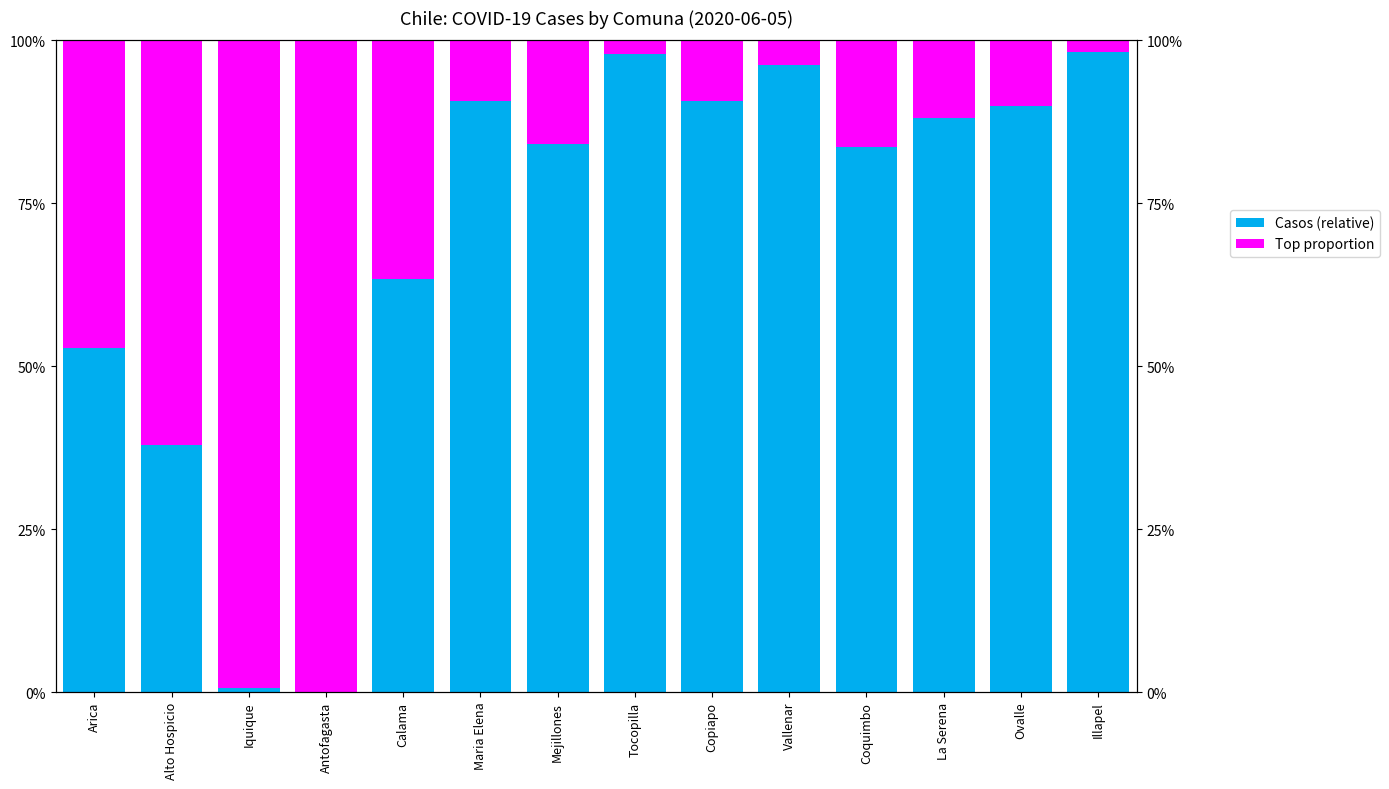

Reading right to left, list all the values displayed in this chart.

Casos (relative): 98.2	90.0	88.0	83.6	96.2	90.6	98.0	84.0	90.6	63.4	0.0	0.6	37.9	52.9
Casos (top proportion): 1.8	10.0	12.0	16.4	3.8	9.4	2.0	16.0	9.4	36.6	100.0	99.4	62.1	47.1